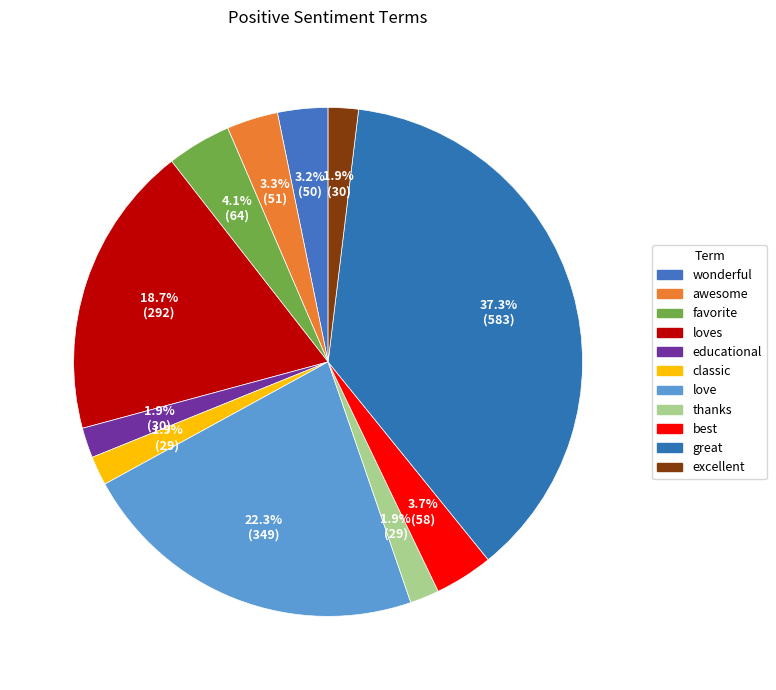

Approximately how many times larger is the value at great compared to love?

1.7